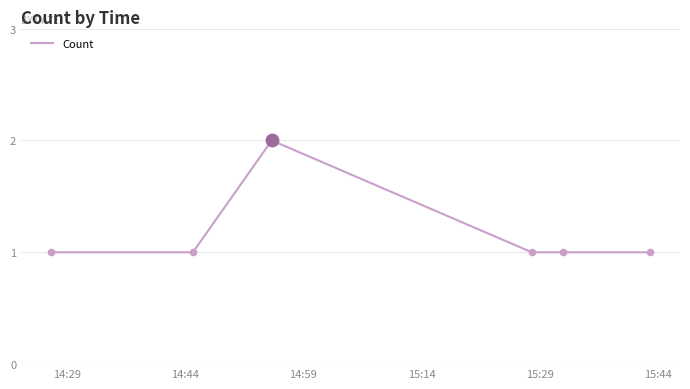

What is the sum of all values?

7